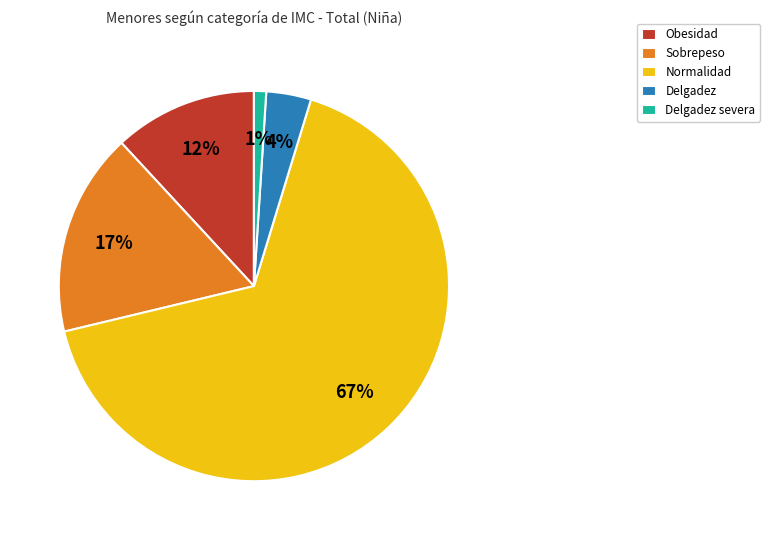

Which category has the biggest portion of the pie?

Normalidad